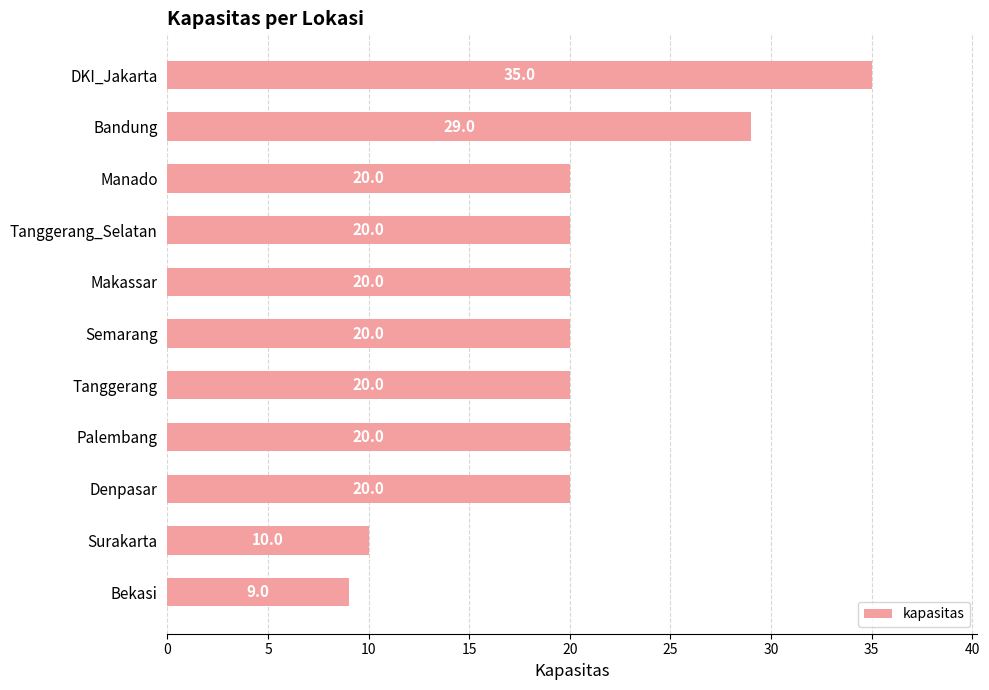

What is the sum of the values at Semarang and Tanggerang?

40